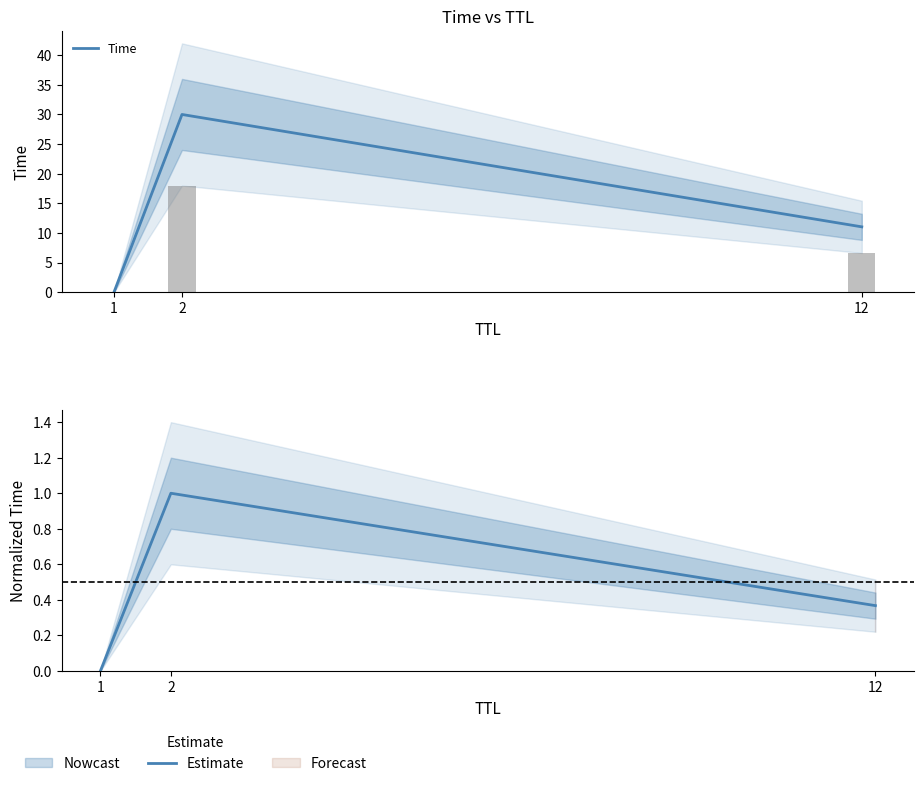

Where is Estimate nearest to the value 0?

1